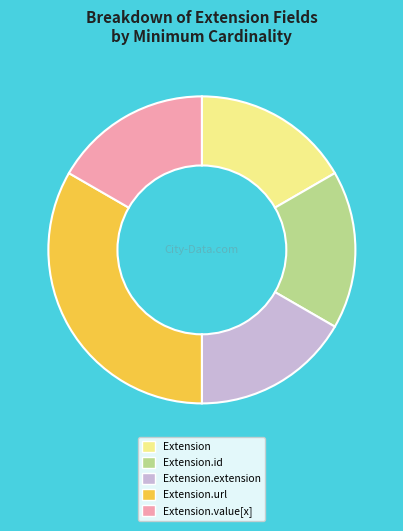

The Extension.extension slice represents 17% of the pie. True or false?

True